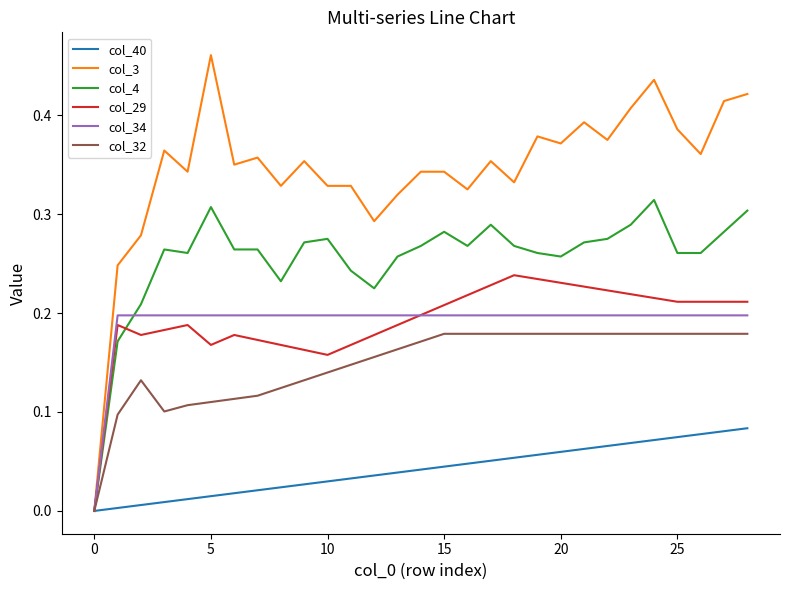

Which series has the widest spread of values?

col_3